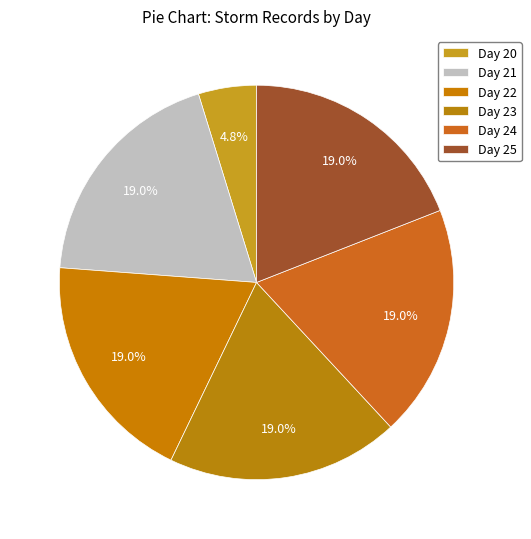

Which slice is the smallest?

Day 20